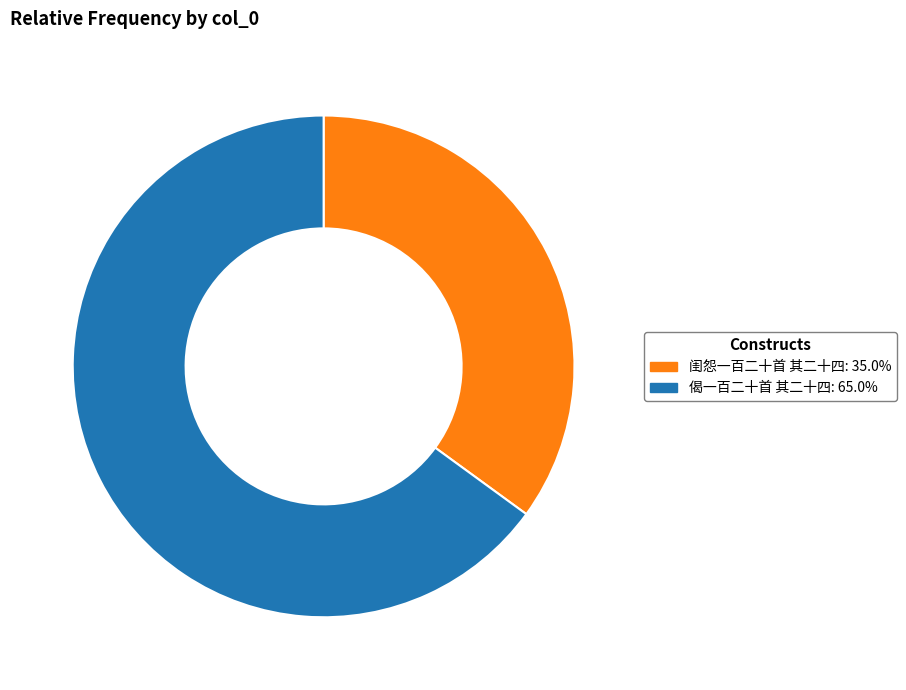

Which slice represents more than half of the pie?

偈一百二十首 其二十四